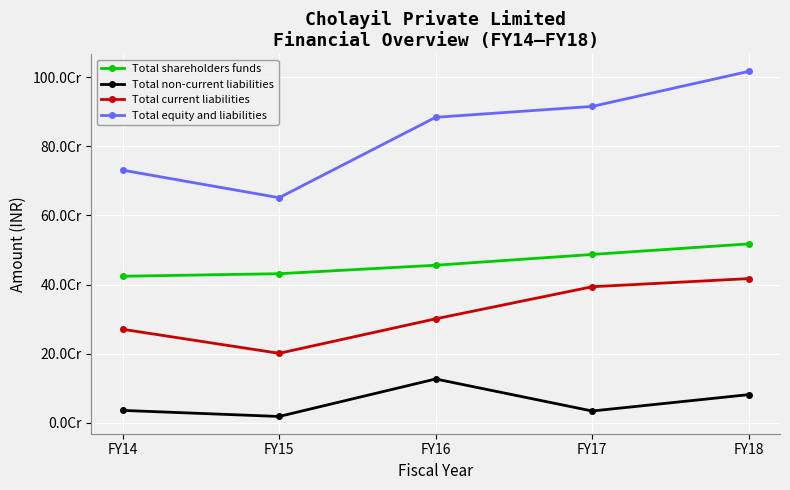

What are all the series names shown in the legend?

Total shareholders funds, Total non-current liabilities, Total current liabilities, Total equity and liabilities